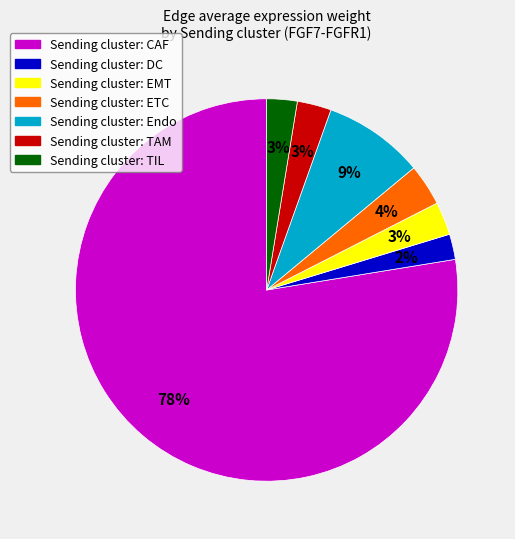

How many slices are in this pie chart?

7